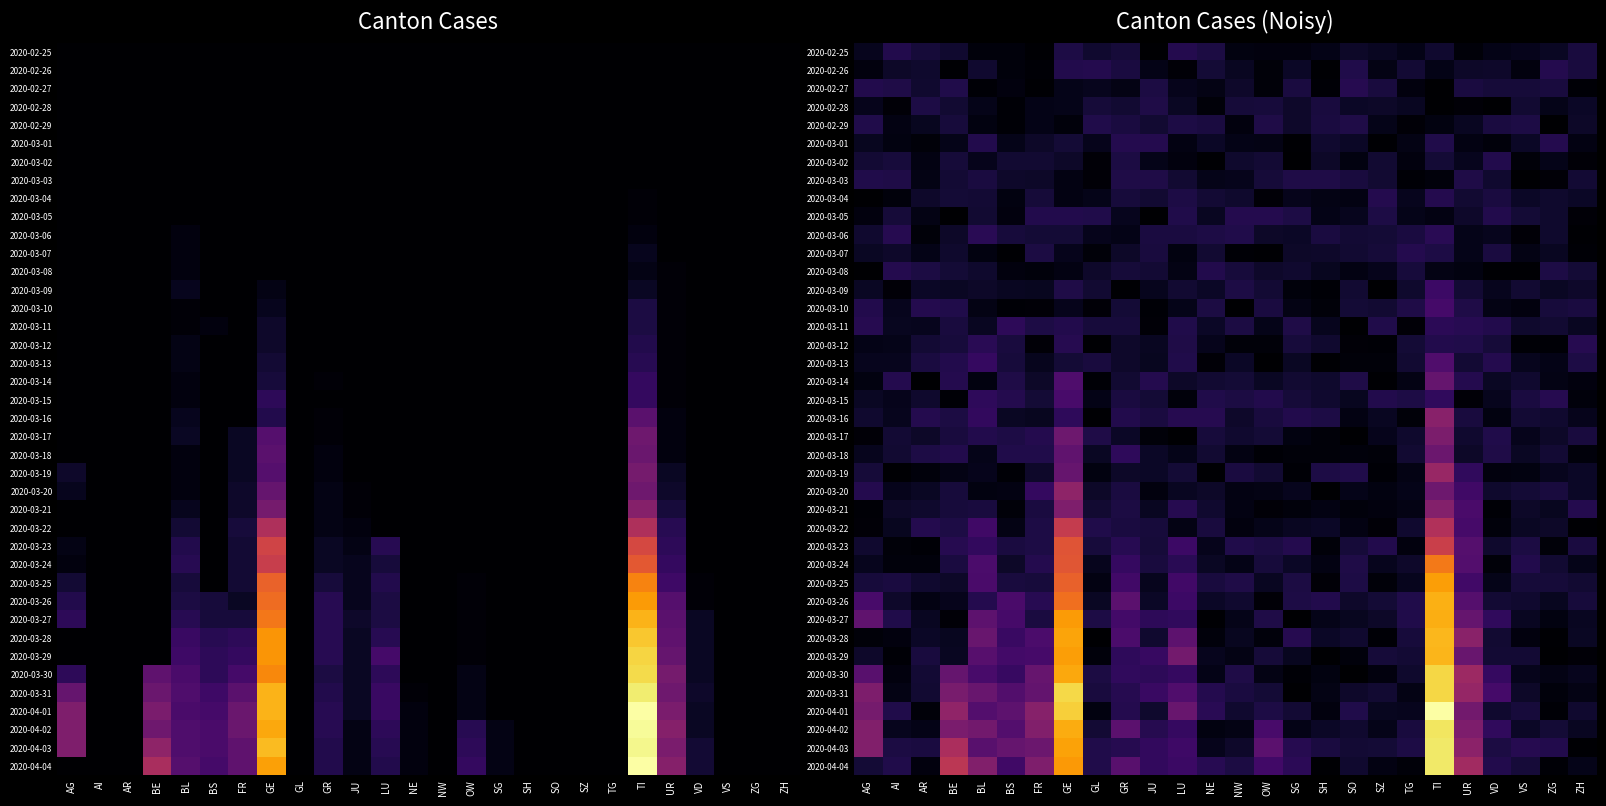

Which category has the lowest value across all series?

SG